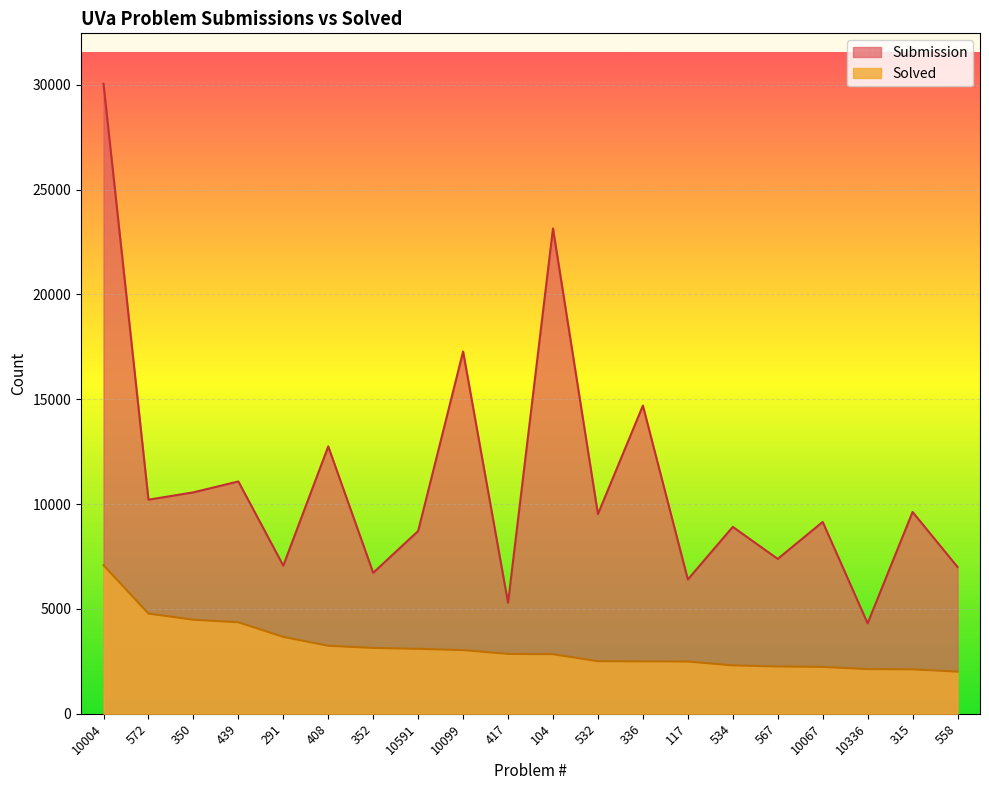

Between 567 and 315, which series saw the biggest shift?

Submission